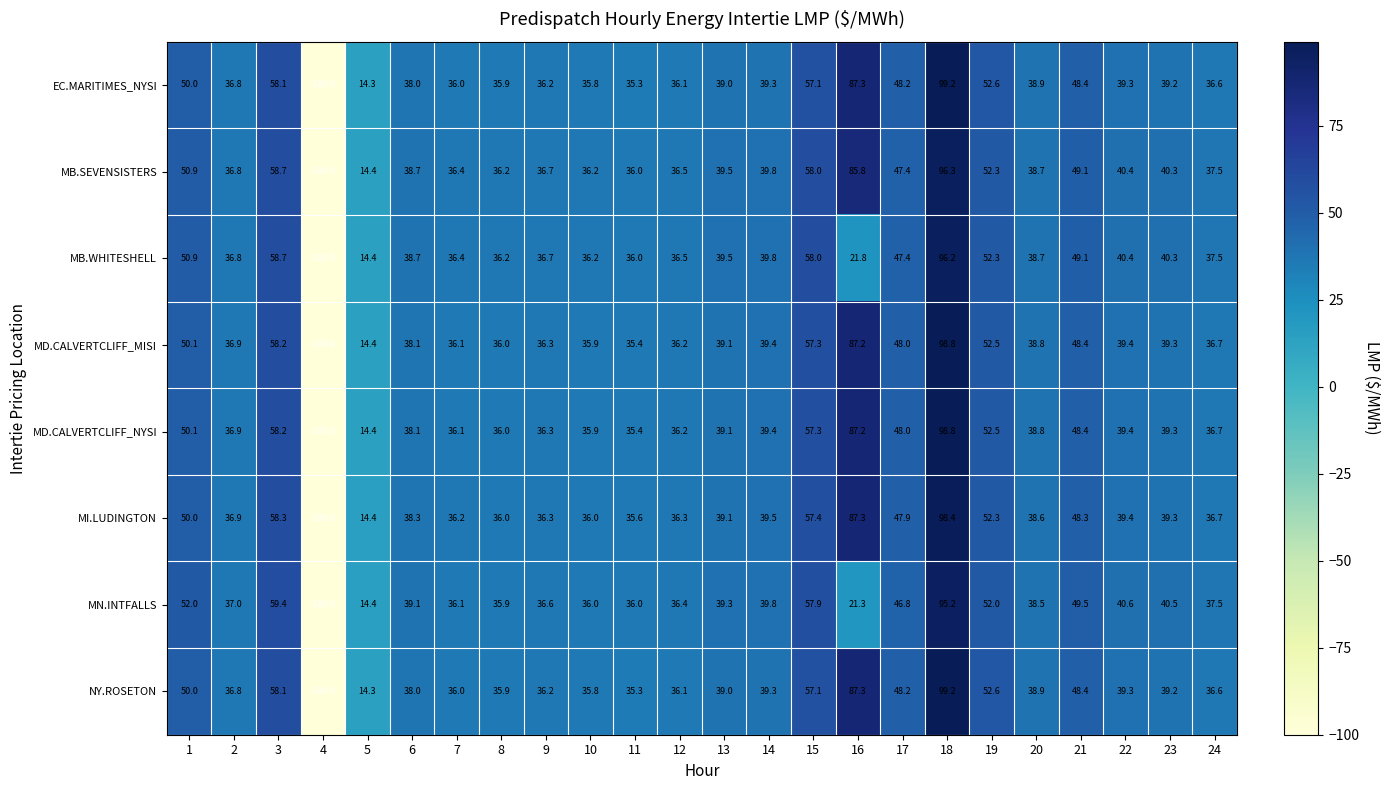

What is the maximum value shown in the chart?

99.2